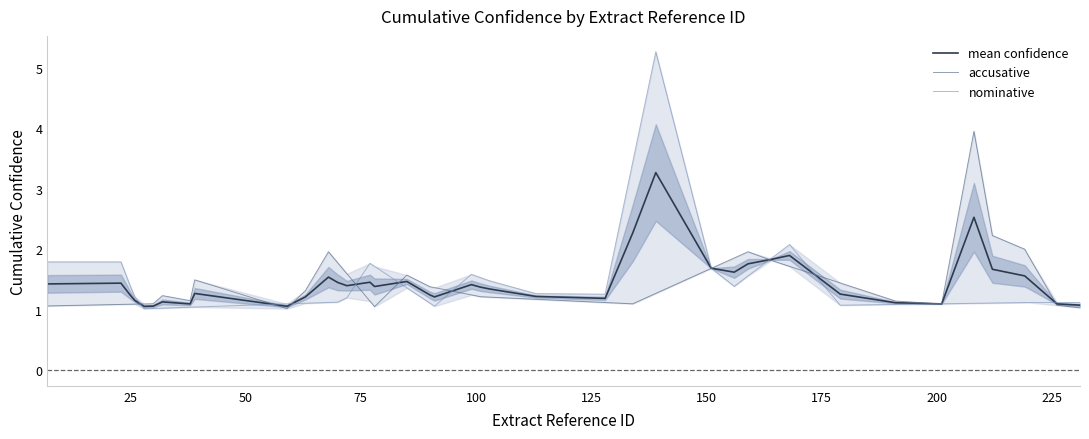

What is the maximum value for mean confidence?

3.3